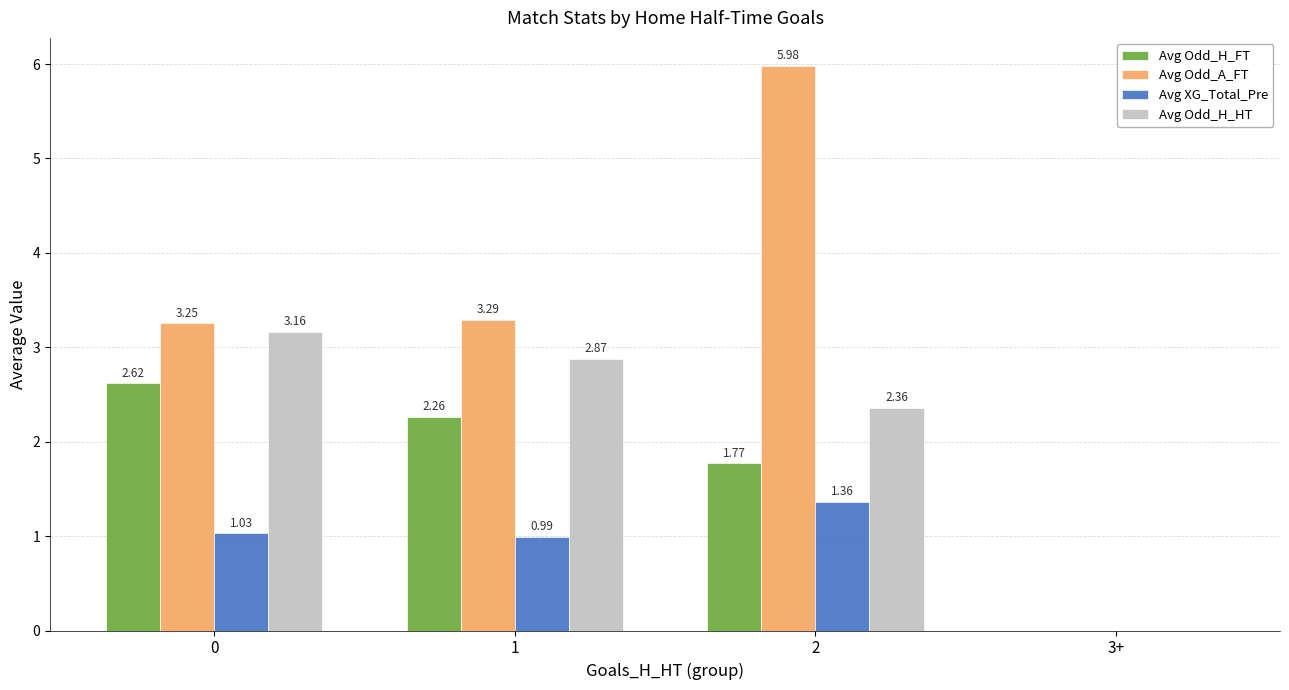

The Avg Odd_H_FT series shows 3.2 at 2. True or false?

False